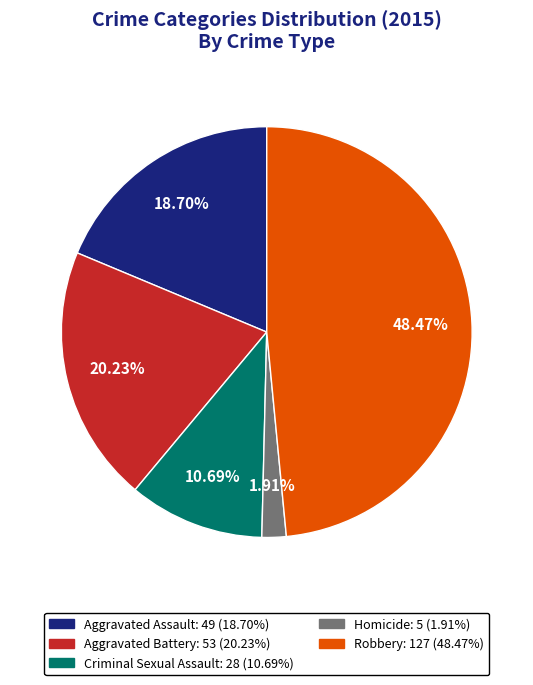

Combined, what portion of the pie is Criminal Sexual Assault and Aggravated Battery?

30.9%